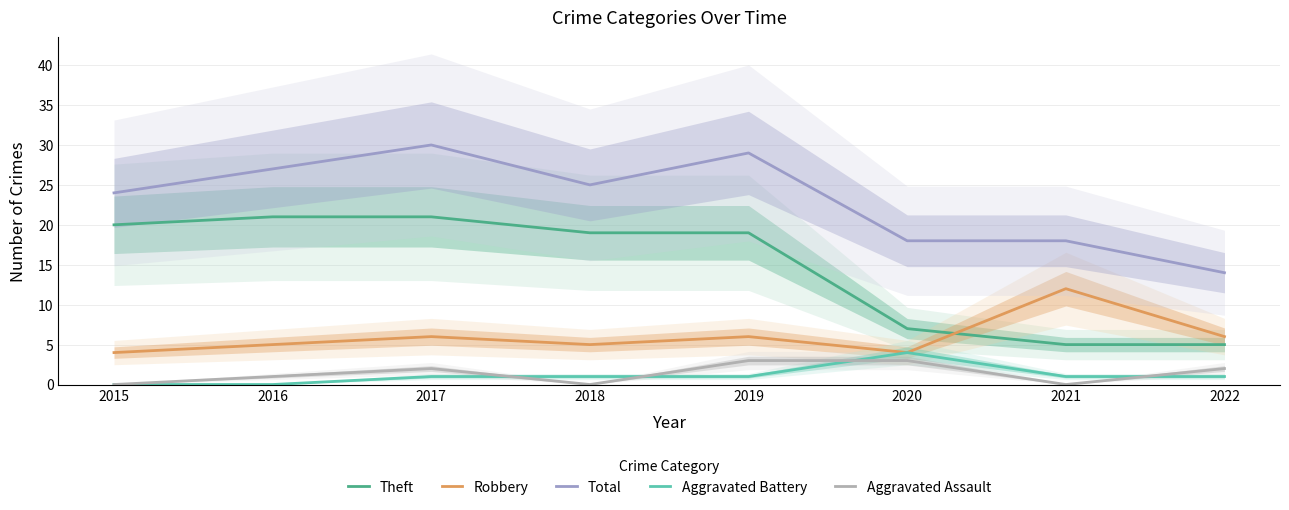

At which label does Aggravated Battery reach its minimum?

2015